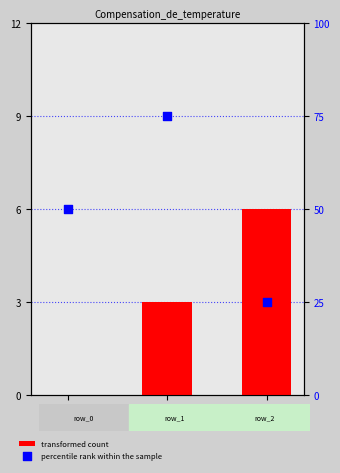

At how many categories does at least one series exceed 22?

3